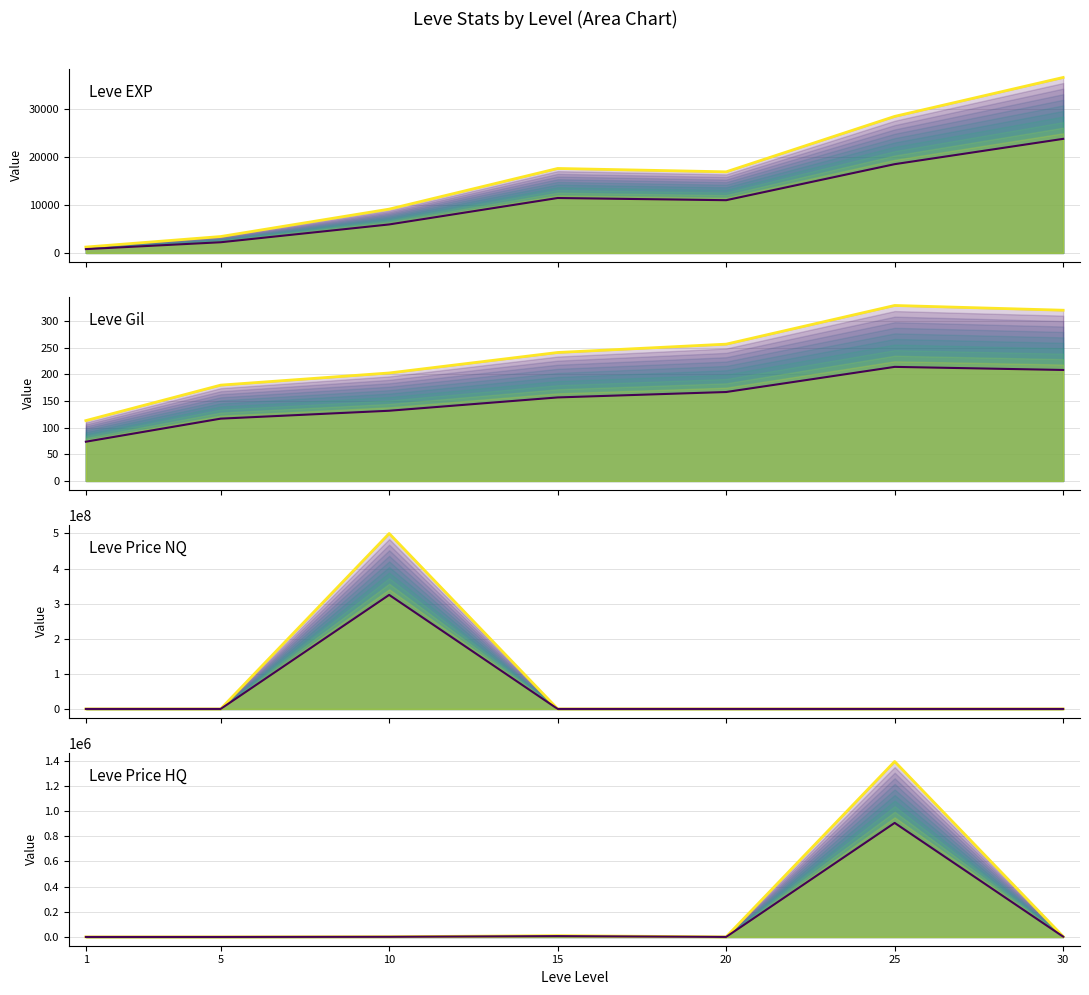

What is the difference between the maximum and second lowest values in the Leve EXP (mean) series?

33087.5